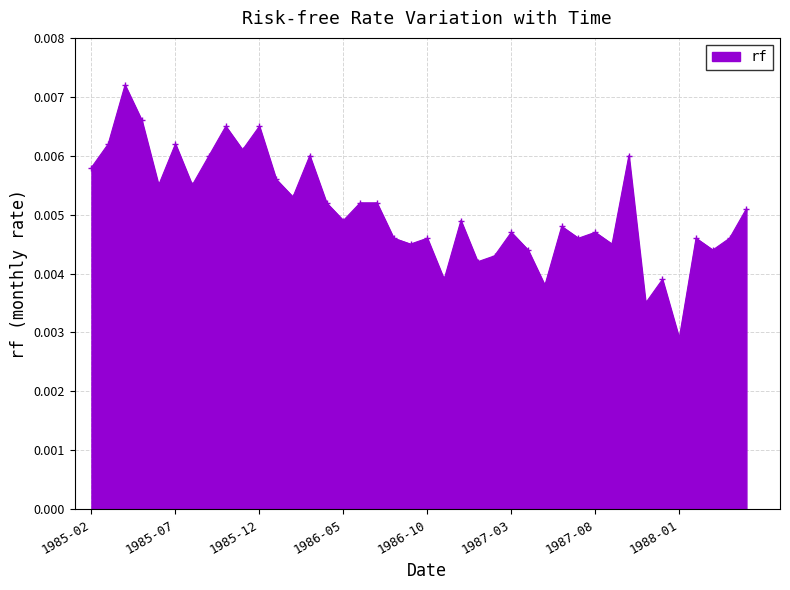

Count the values in the range 0 to 1.

40